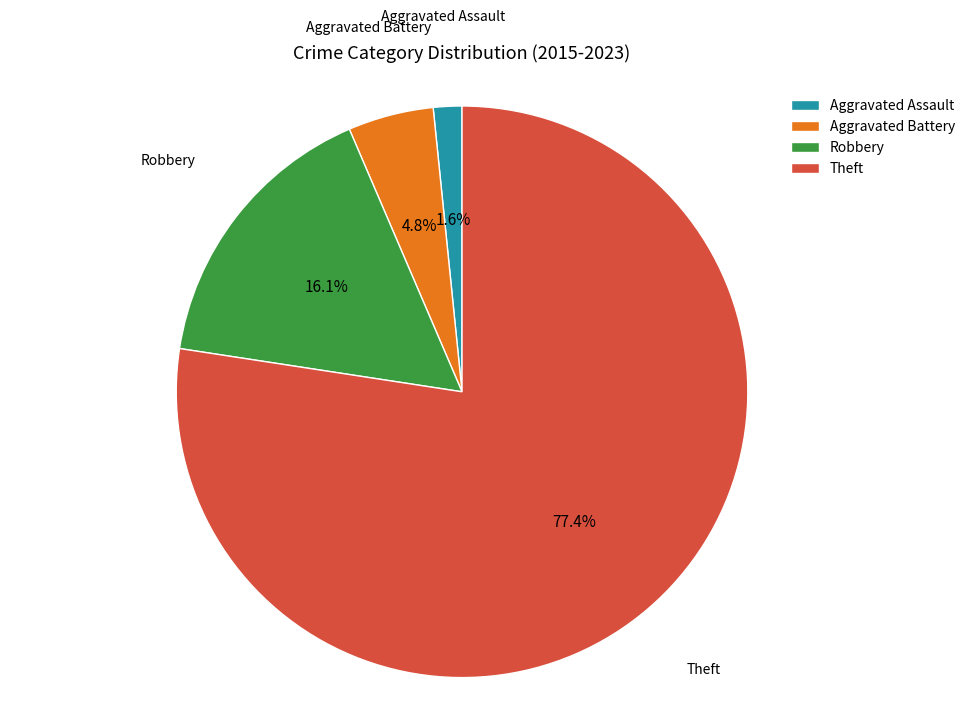

What is the ratio of the value at Aggravated Battery to the value at Robbery?

0.3